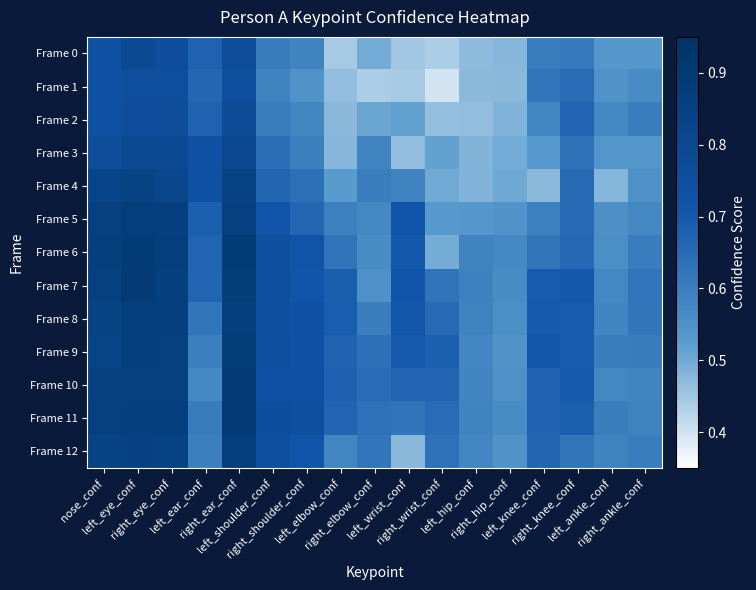

Reading right to left, extract all data points from this chart.

Frame 0: right_ankle_conf=0.5	left_ankle_conf=0.5	right_knee_conf=0.6	left_knee_conf=0.6	right_hip_conf=0.5	left_hip_conf=0.5	right_wrist_conf=0.4	left_wrist_conf=0.4	right_elbow_conf=0.5	left_elbow_conf=0.4	right_shoulder_conf=0.6	left_shoulder_conf=0.6	right_ear_conf=0.8	left_ear_conf=0.7	right_eye_conf=0.8	left_eye_conf=0.8	nose_conf=0.7
Frame 1: right_ankle_conf=0.6	left_ankle_conf=0.5	right_knee_conf=0.6	left_knee_conf=0.6	right_hip_conf=0.5	left_hip_conf=0.5	right_wrist_conf=0.4	left_wrist_conf=0.4	right_elbow_conf=0.4	left_elbow_conf=0.5	right_shoulder_conf=0.5	left_shoulder_conf=0.6	right_ear_conf=0.8	left_ear_conf=0.7	right_eye_conf=0.8	left_eye_conf=0.8	nose_conf=0.7
Frame 2: right_ankle_conf=0.6	left_ankle_conf=0.6	right_knee_conf=0.7	left_knee_conf=0.6	right_hip_conf=0.5	left_hip_conf=0.5	right_wrist_conf=0.5	left_wrist_conf=0.5	right_elbow_conf=0.5	left_elbow_conf=0.5	right_shoulder_conf=0.6	left_shoulder_conf=0.6	right_ear_conf=0.8	left_ear_conf=0.7	right_eye_conf=0.8	left_eye_conf=0.8	nose_conf=0.7
Frame 3: right_ankle_conf=0.5	left_ankle_conf=0.5	right_knee_conf=0.6	left_knee_conf=0.5	right_hip_conf=0.5	left_hip_conf=0.5	right_wrist_conf=0.5	left_wrist_conf=0.5	right_elbow_conf=0.6	left_elbow_conf=0.5	right_shoulder_conf=0.6	left_shoulder_conf=0.6	right_ear_conf=0.8	left_ear_conf=0.7	right_eye_conf=0.8	left_eye_conf=0.8	nose_conf=0.8
Frame 4: right_ankle_conf=0.6	left_ankle_conf=0.5	right_knee_conf=0.7	left_knee_conf=0.5	right_hip_conf=0.5	left_hip_conf=0.5	right_wrist_conf=0.5	left_wrist_conf=0.6	right_elbow_conf=0.6	left_elbow_conf=0.5	right_shoulder_conf=0.6	left_shoulder_conf=0.7	right_ear_conf=0.8	left_ear_conf=0.7	right_eye_conf=0.8	left_eye_conf=0.8	nose_conf=0.8
Frame 5: right_ankle_conf=0.6	left_ankle_conf=0.6	right_knee_conf=0.7	left_knee_conf=0.6	right_hip_conf=0.5	left_hip_conf=0.5	right_wrist_conf=0.5	left_wrist_conf=0.7	right_elbow_conf=0.6	left_elbow_conf=0.6	right_shoulder_conf=0.7	left_shoulder_conf=0.7	right_ear_conf=0.9	left_ear_conf=0.7	right_eye_conf=0.9	left_eye_conf=0.9	nose_conf=0.9
Frame 6: right_ankle_conf=0.6	left_ankle_conf=0.6	right_knee_conf=0.7	left_knee_conf=0.6	right_hip_conf=0.6	left_hip_conf=0.6	right_wrist_conf=0.5	left_wrist_conf=0.7	right_elbow_conf=0.6	left_elbow_conf=0.6	right_shoulder_conf=0.7	left_shoulder_conf=0.8	right_ear_conf=0.9	left_ear_conf=0.7	right_eye_conf=0.9	left_eye_conf=0.9	nose_conf=0.9
Frame 7: right_ankle_conf=0.6	left_ankle_conf=0.6	right_knee_conf=0.7	left_knee_conf=0.7	right_hip_conf=0.6	left_hip_conf=0.6	right_wrist_conf=0.6	left_wrist_conf=0.7	right_elbow_conf=0.6	left_elbow_conf=0.7	right_shoulder_conf=0.7	left_shoulder_conf=0.8	right_ear_conf=0.9	left_ear_conf=0.7	right_eye_conf=0.9	left_eye_conf=0.9	nose_conf=0.9
Frame 8: right_ankle_conf=0.6	left_ankle_conf=0.6	right_knee_conf=0.7	left_knee_conf=0.7	right_hip_conf=0.6	left_hip_conf=0.6	right_wrist_conf=0.7	left_wrist_conf=0.7	right_elbow_conf=0.6	left_elbow_conf=0.7	right_shoulder_conf=0.7	left_shoulder_conf=0.8	right_ear_conf=0.9	left_ear_conf=0.6	right_eye_conf=0.9	left_eye_conf=0.9	nose_conf=0.8
Frame 9: right_ankle_conf=0.6	left_ankle_conf=0.6	right_knee_conf=0.7	left_knee_conf=0.7	right_hip_conf=0.5	left_hip_conf=0.6	right_wrist_conf=0.7	left_wrist_conf=0.7	right_elbow_conf=0.6	left_elbow_conf=0.7	right_shoulder_conf=0.7	left_shoulder_conf=0.8	right_ear_conf=0.9	left_ear_conf=0.6	right_eye_conf=0.9	left_eye_conf=0.9	nose_conf=0.8
Frame 10: right_ankle_conf=0.6	left_ankle_conf=0.6	right_knee_conf=0.7	left_knee_conf=0.7	right_hip_conf=0.6	left_hip_conf=0.6	right_wrist_conf=0.7	left_wrist_conf=0.7	right_elbow_conf=0.6	left_elbow_conf=0.7	right_shoulder_conf=0.7	left_shoulder_conf=0.7	right_ear_conf=0.9	left_ear_conf=0.6	right_eye_conf=0.9	left_eye_conf=0.9	nose_conf=0.8
Frame 11: right_ankle_conf=0.6	left_ankle_conf=0.6	right_knee_conf=0.7	left_knee_conf=0.7	right_hip_conf=0.6	left_hip_conf=0.6	right_wrist_conf=0.6	left_wrist_conf=0.6	right_elbow_conf=0.6	left_elbow_conf=0.7	right_shoulder_conf=0.7	left_shoulder_conf=0.8	right_ear_conf=0.9	left_ear_conf=0.6	right_eye_conf=0.9	left_eye_conf=0.9	nose_conf=0.9
Frame 12: right_ankle_conf=0.6	left_ankle_conf=0.6	right_knee_conf=0.6	left_knee_conf=0.7	right_hip_conf=0.5	left_hip_conf=0.6	right_wrist_conf=0.6	left_wrist_conf=0.5	right_elbow_conf=0.6	left_elbow_conf=0.6	right_shoulder_conf=0.7	left_shoulder_conf=0.7	right_ear_conf=0.9	left_ear_conf=0.6	right_eye_conf=0.8	left_eye_conf=0.8	nose_conf=0.8